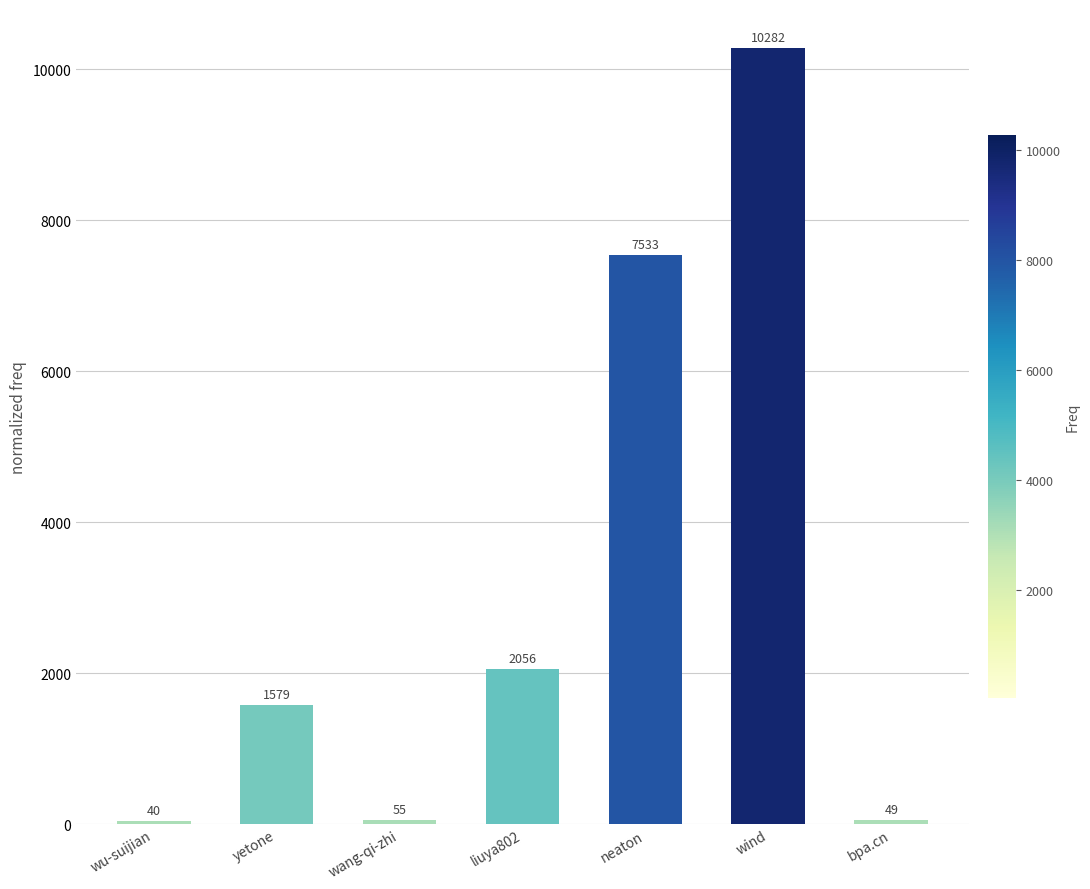

Count the number of categories in the chart.

7